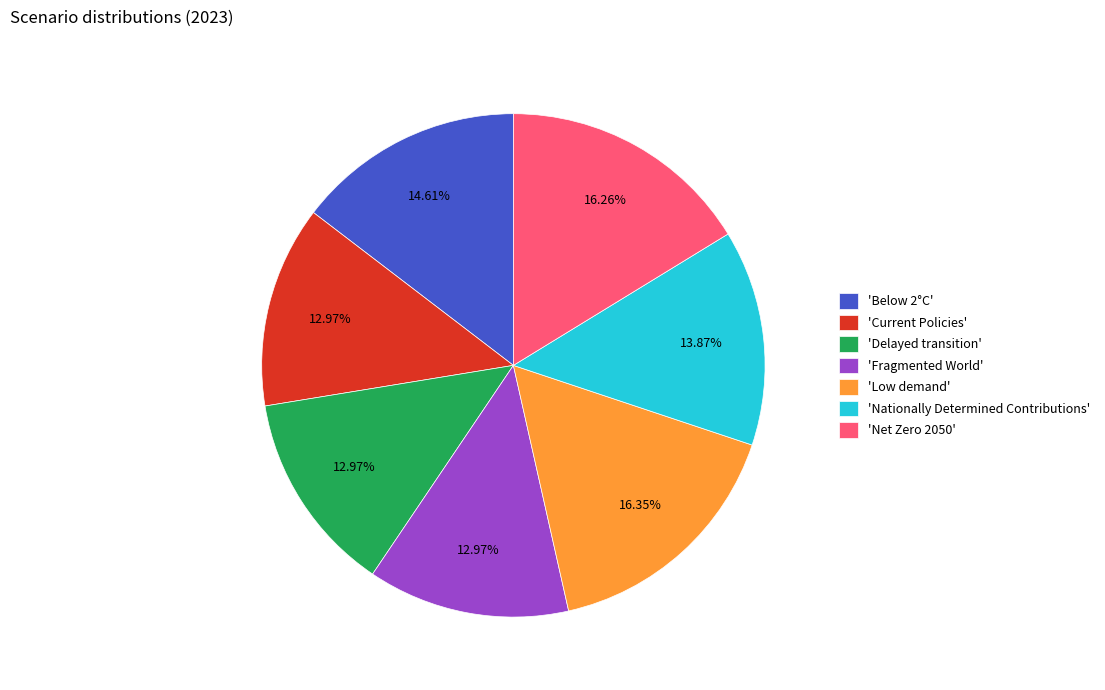

Between 'Current Policies' and 'Net Zero 2050', which is larger?

'Net Zero 2050'